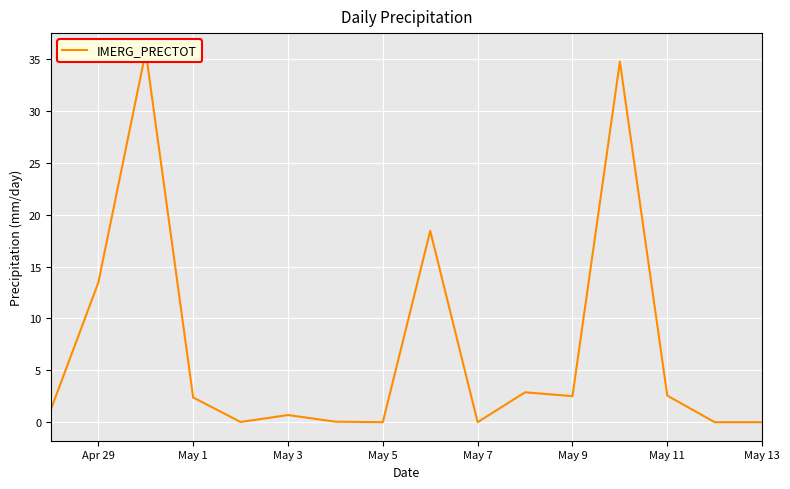

What is the greatest value displayed?

35.7